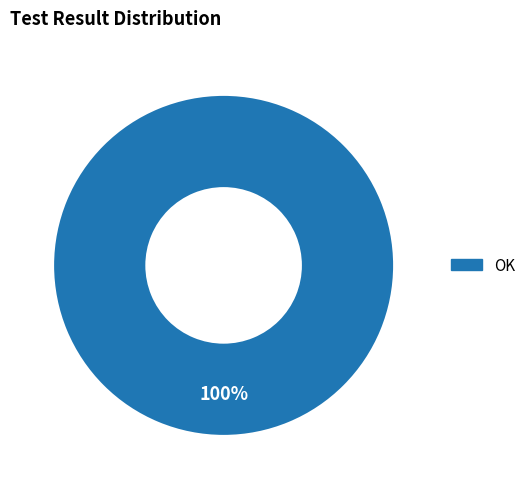

Is there any slice that represents more than half of the pie?

Yes